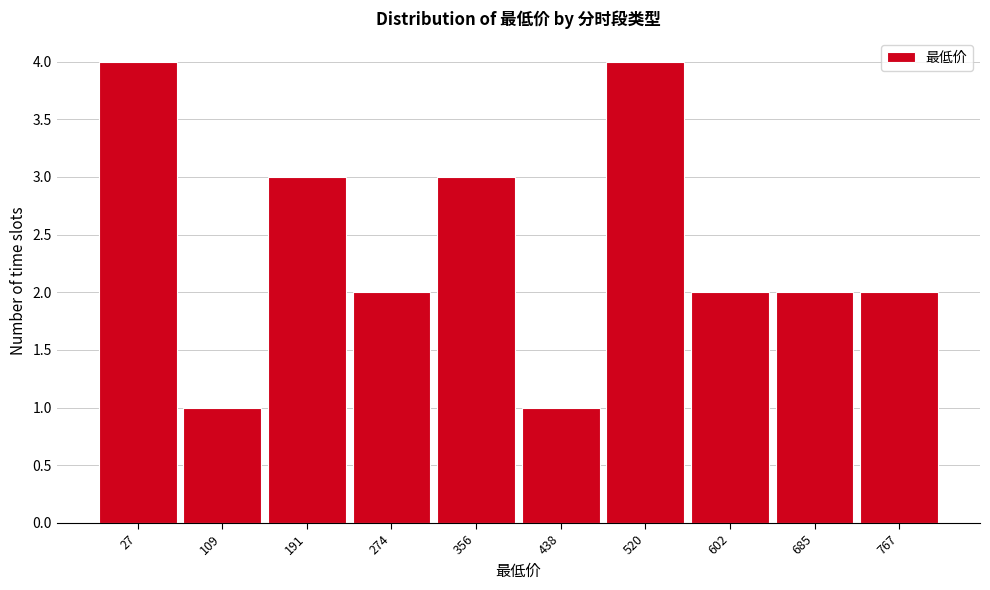

Reading left to right, transcribe all the data shown in this chart.

4	1	3	2	3	1	4	2	2	2